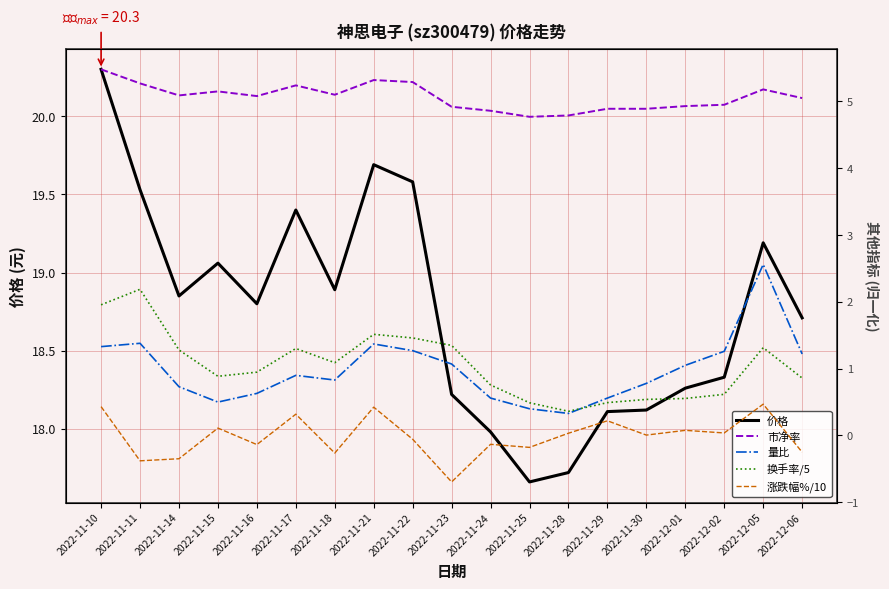

The value of 量比 at 2022-11-11 is 0.4. True or false?

False